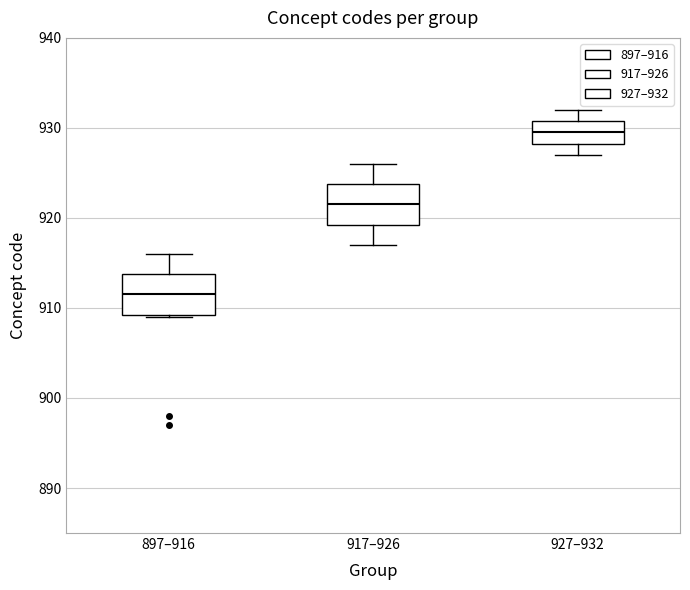

Reading left to right, read every box against the y-axis: the position of its median line, the range the box covers, and the ends of its whiskers. The values are not printed on the chart, so give them approximately, as read against the axis.

897–916: median 912, box 909 to 914, whiskers 909 to 916
917–926: median 922, box 919 to 924, whiskers 917 to 926
927–932: median 930, box 928 to 931, whiskers 927 to 932